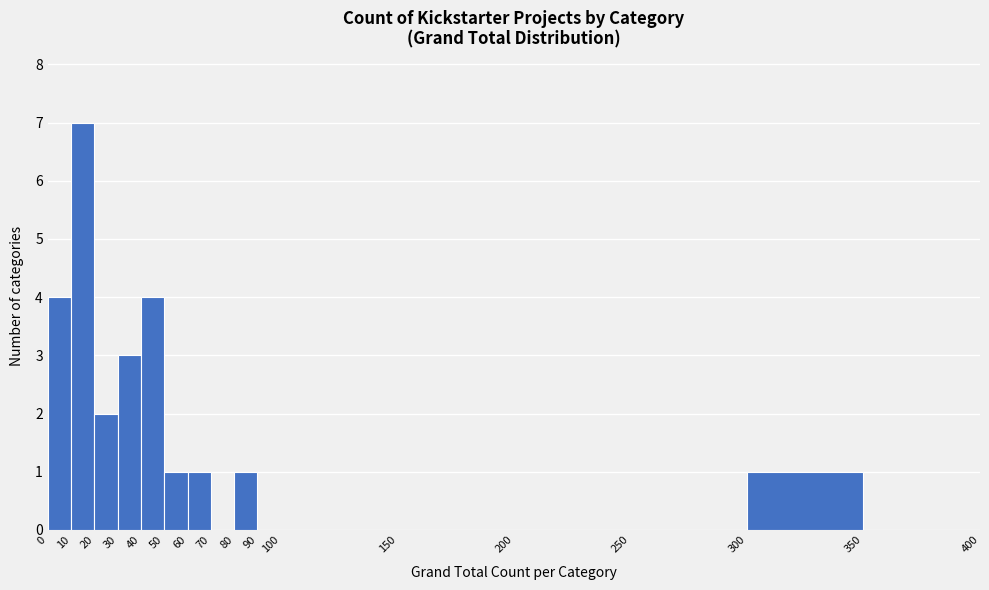

Reading left to right, transcribe this chart: for each bar, give the range it covers on the x-axis and its height. The values are not printed on the chart, so give them approximately, as read against the axis.

0 to 10: 4
10 to 20: 7
20 to 30: 2
30 to 40: 3
40 to 50: 4
50 to 60: 1
60 to 70: 1
70 to 80: 0
80 to 90: 1
90 to 100: 0
100 to 150: 0
150 to 200: 0
200 to 250: 0
250 to 300: 0
300 to 350: 1
350 to 400: 0